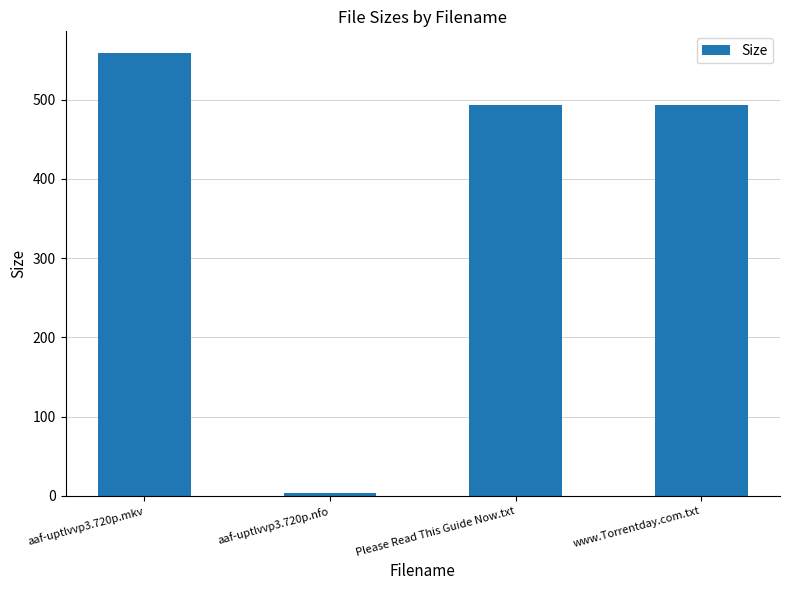

At which label does the data first exceed 493?

aaf-uptlvvp3.720p.mkv